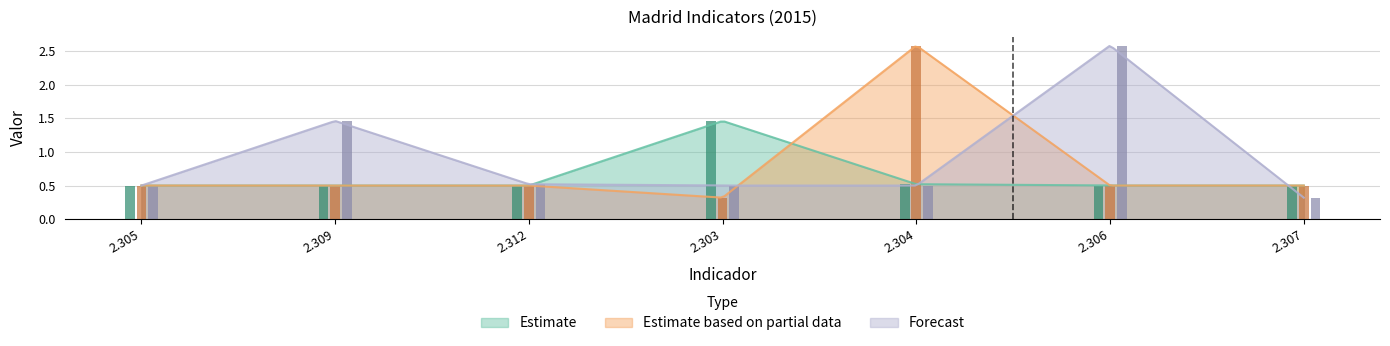

Reading left to right, extract all data points from this chart.

Estimate: 0.5	0.5	0.5	1.5	0.5	0.5	0.5
Estimate based on partial data: 0.5	0.5	0.5	0.3	2.6	0.5	0.5
Forecast: 0.5	1.5	0.5	0.5	0.5	2.6	0.3